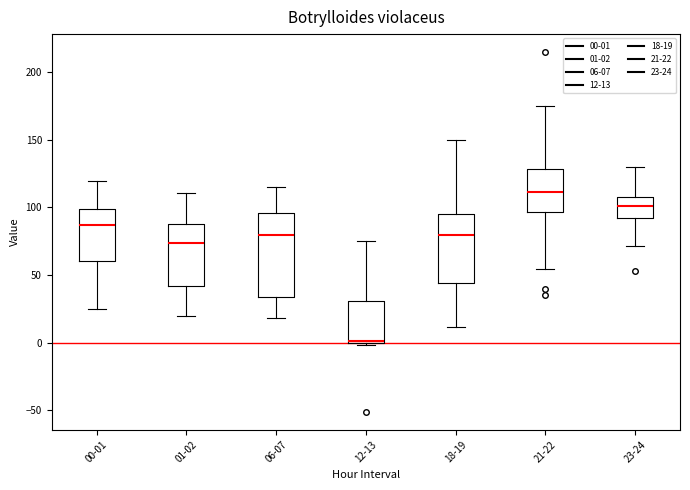

Where does the median line of the box for 00-01 sit on the y-axis? The values are not printed on the chart, so give them approximately, as read against the axis.

85